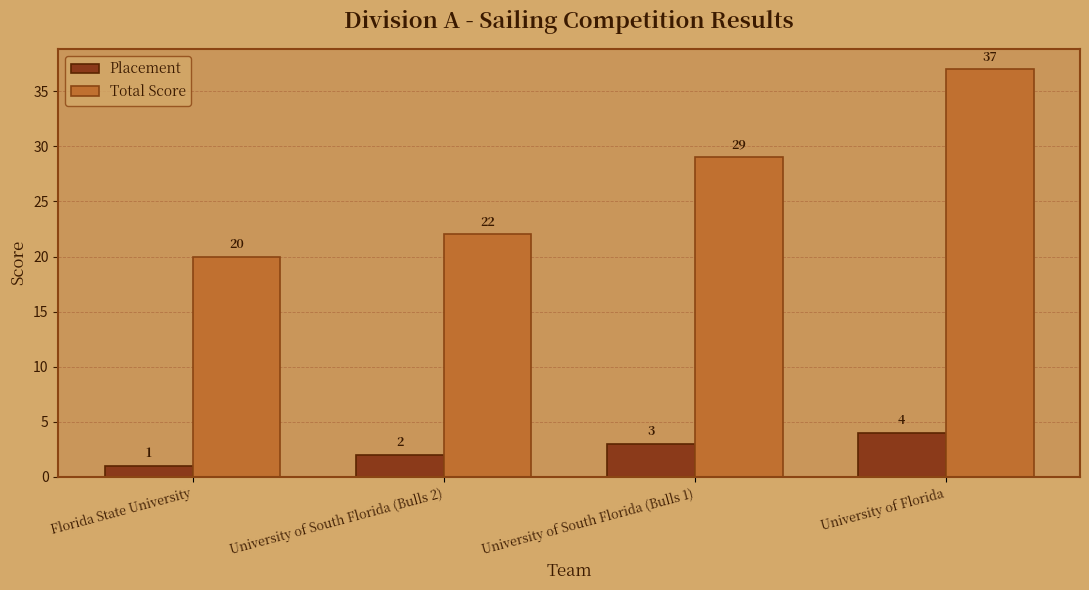

Reading left to right, extract all data points from this chart.

Placement: Florida State University=1	University of South Florida (Bulls 2)=2	University of South Florida (Bulls 1)=3	University of Florida=4
Total Score: Florida State University=20	University of South Florida (Bulls 2)=22	University of South Florida (Bulls 1)=29	University of Florida=37